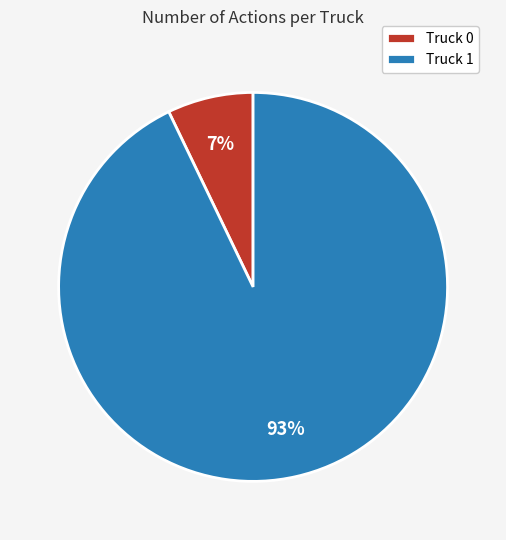

Count the number of slices in the pie.

2